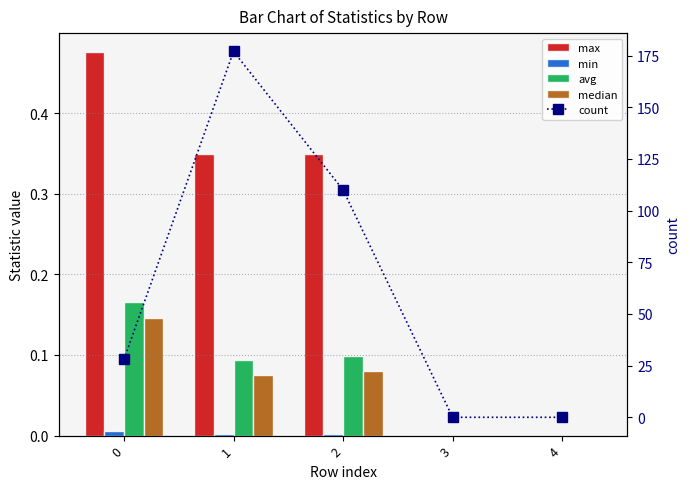

Reading left to right, extract all data points from this chart.

max: 0=0.5	1=0.3	2=0.3	3=0.0	4=0.0
min: 0=0.0	1=0.0	2=0.0	3=0.0	4=0.0
avg: 0=0.2	1=0.1	2=0.1	3=0.0	4=0.0
median: 0=0.1	1=0.1	2=0.1	3=0.0	4=0.0
count: 0=28.0	1=177.0	2=110.0	3=0.0	4=0.0